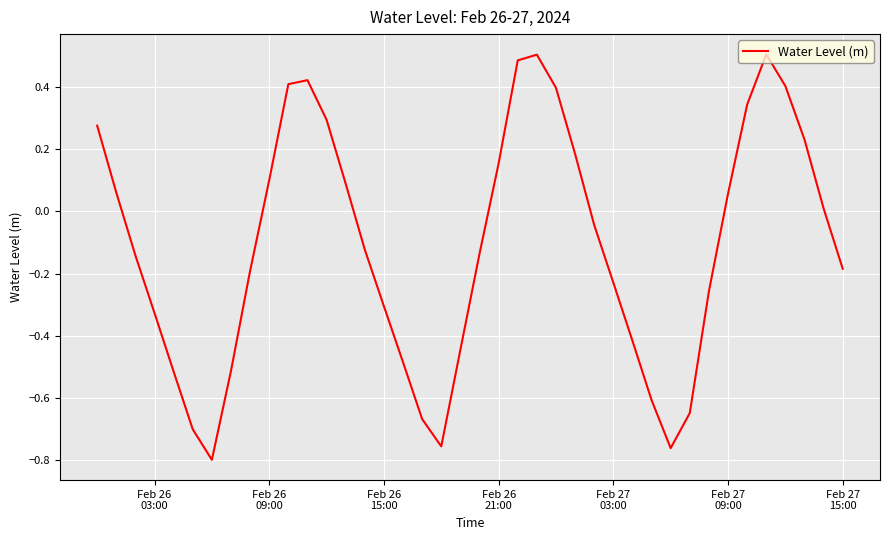

What is the smallest value displayed?

-0.8